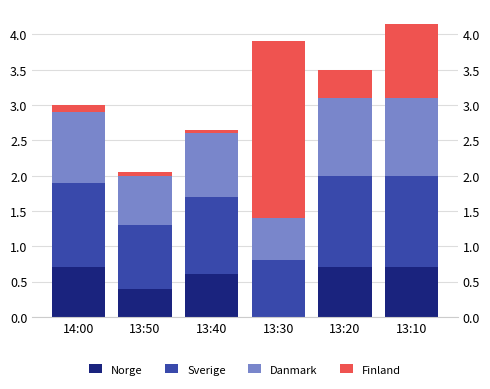

Read the Finland value at 13:10.

1.1